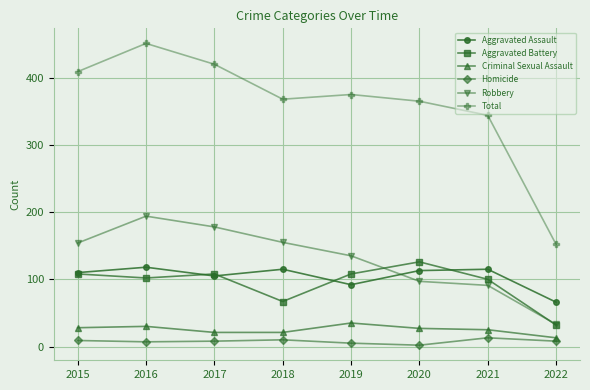

How many lines are shown in the chart?

6